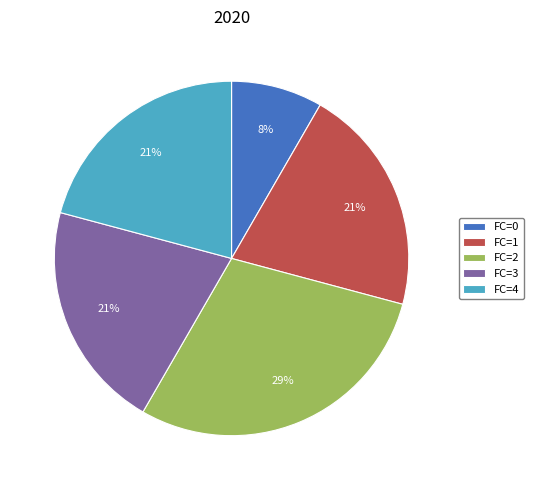

To the nearest percent, what is the difference between the largest and smallest slice percentages?

21%